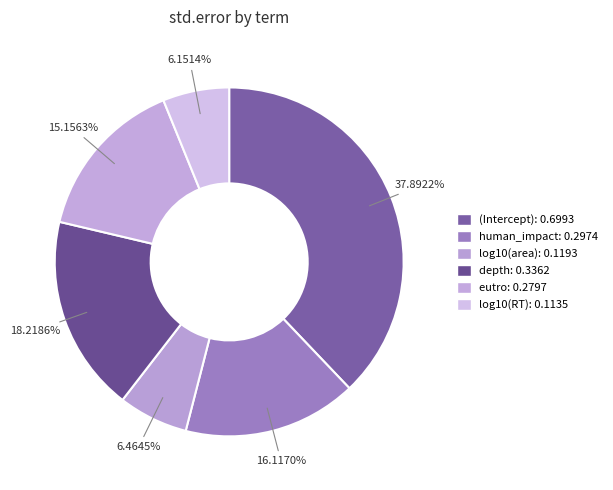

How many slices are in this pie chart?

6